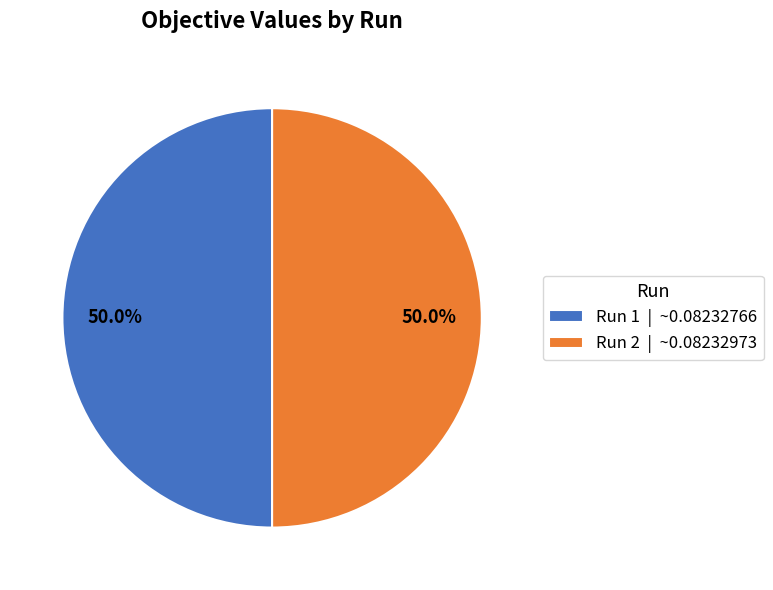

Combined, do Run 2 | ~0.08232973 and Run 1 | ~0.08232766 account for over 50%?

Yes